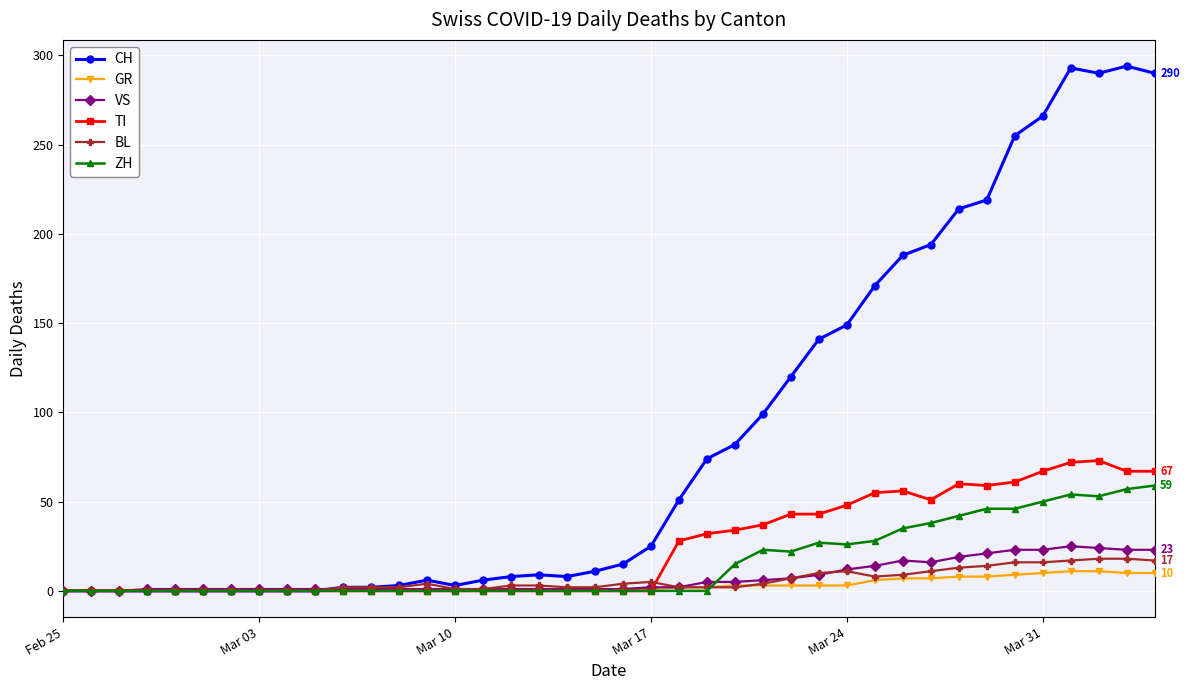

Which series has the largest total across all categories?

CH